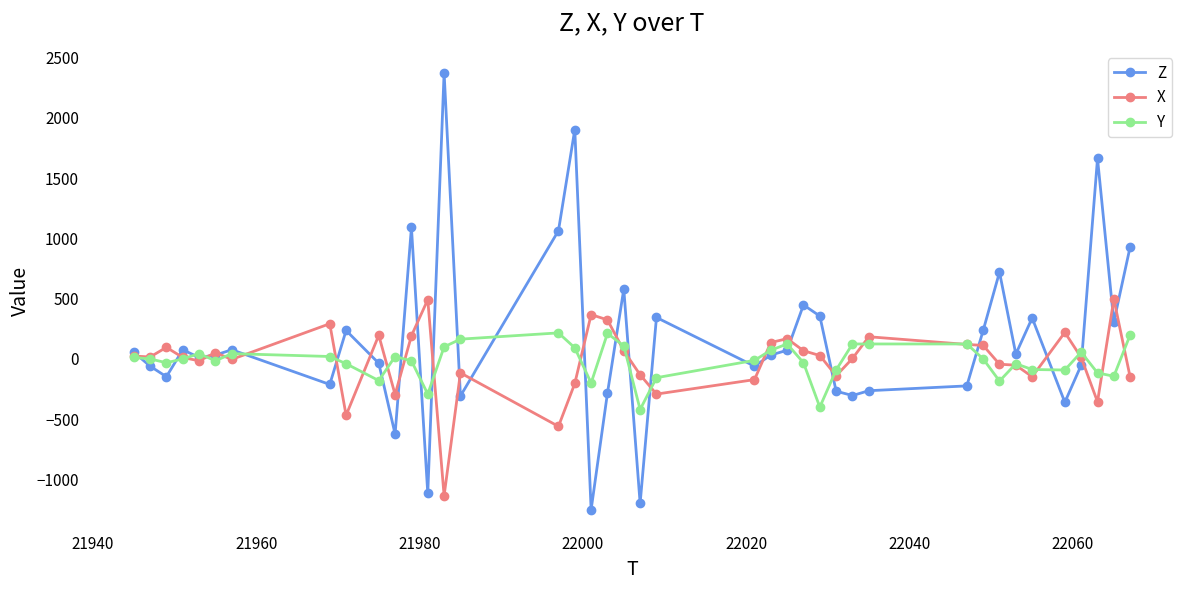

What is the minimum value shown in the chart?

-1252